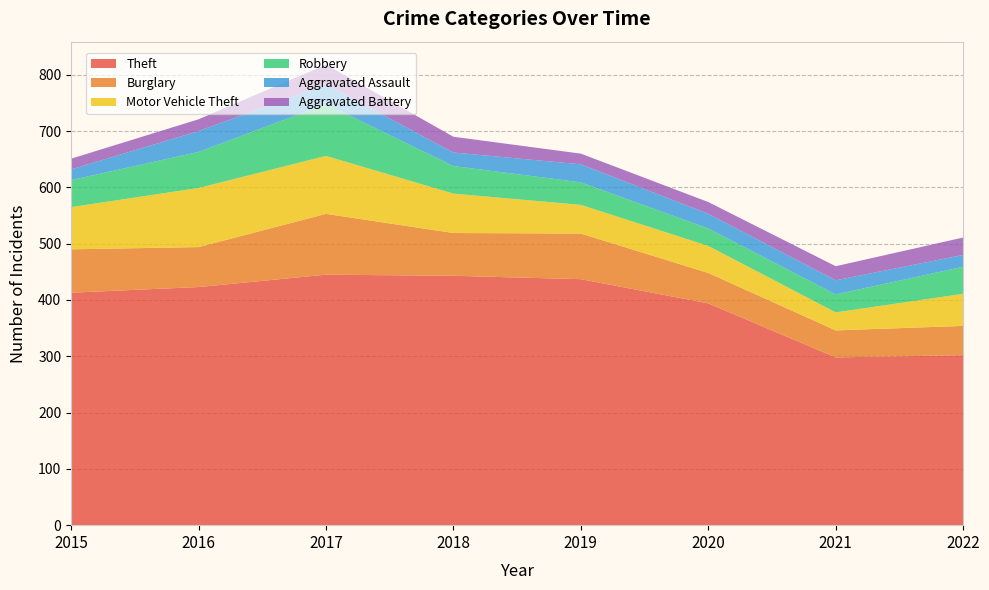

Reading right to left, transcribe all the data shown in this chart.

Theft: 2022=302	2021=298	2020=394	2019=437	2018=443	2017=445	2016=423	2015=413
Burglary: 2022=52	2021=48	2020=54	2019=81	2018=76	2017=108	2016=71	2015=77
Motor Vehicle Theft: 2022=57	2021=32	2020=48	2019=51	2018=70	2017=103	2016=105	2015=75
Robbery: 2022=48	2021=32	2020=31	2019=40	2018=49	2017=92	2016=64	2015=48
Aggravated Assault: 2022=21	2021=25	2020=26	2019=32	2018=24	2017=35	2016=37	2015=19
Aggravated Battery: 2022=31	2021=25	2020=21	2019=19	2018=28	2017=35	2016=21	2015=19